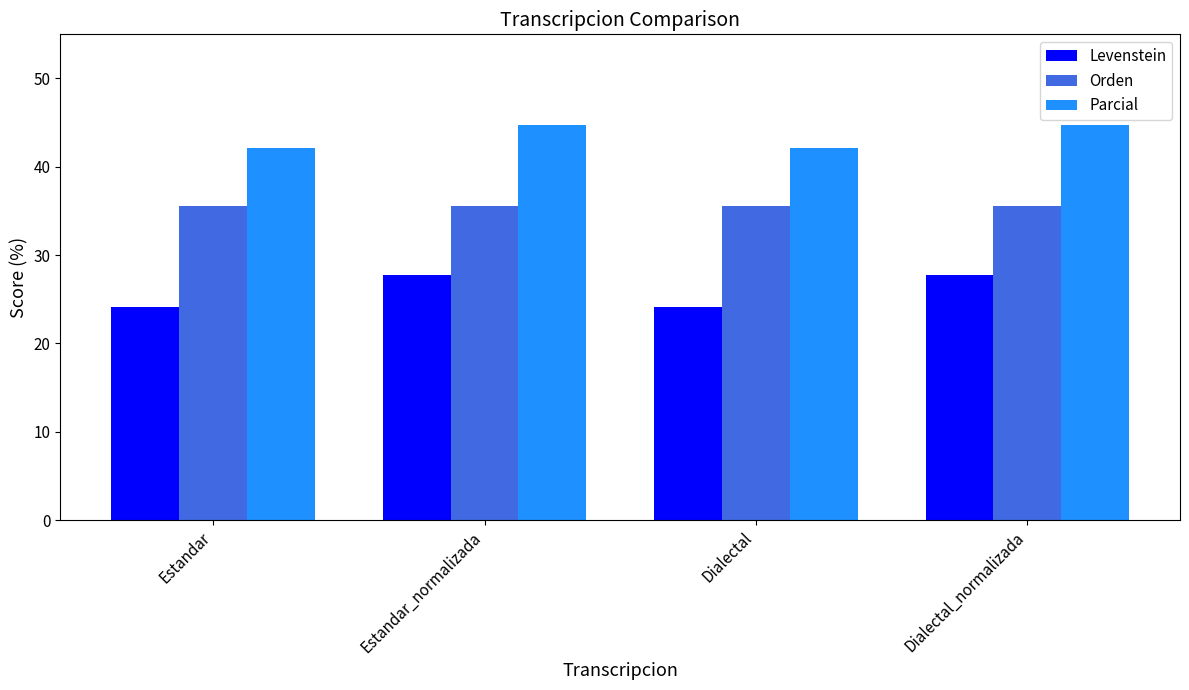

What is the label of the 2nd bar from the left?

Estandar_normalizada